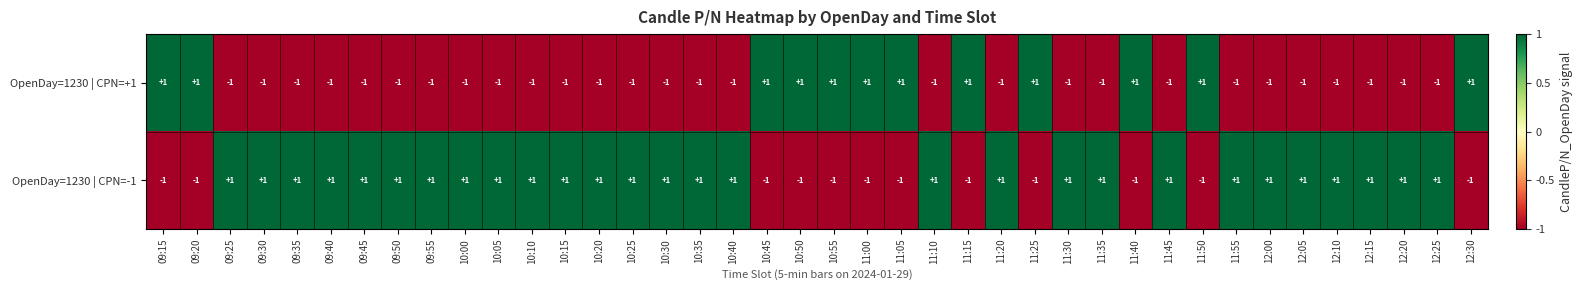

Is it true that OpenDay=1230 | CPN=-1 equals 1 at 10:05?

True